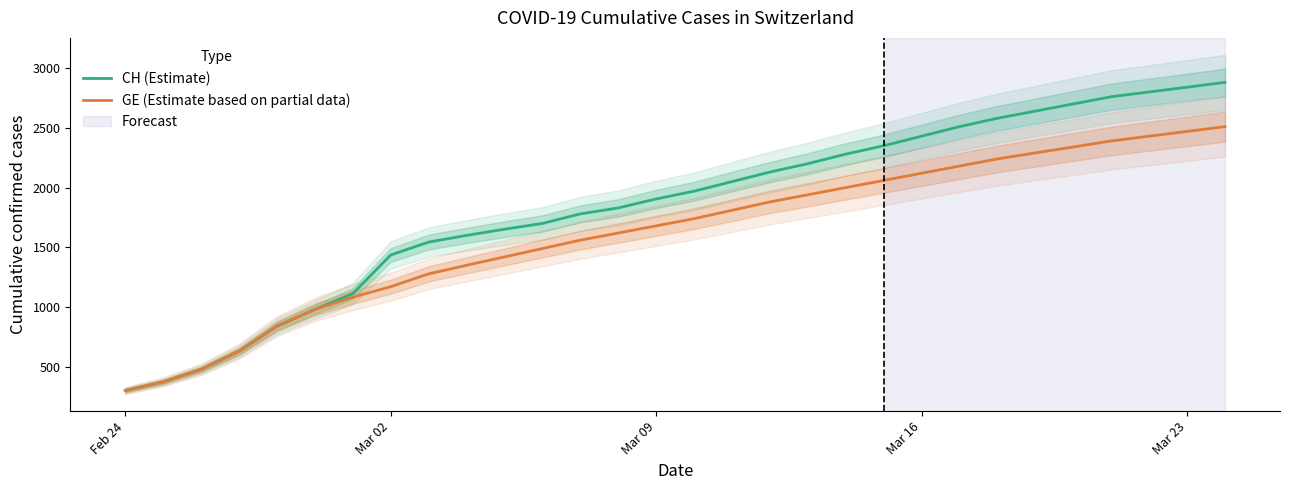

What is the highest value of the GE (Estimate based on partial data) series?

2510